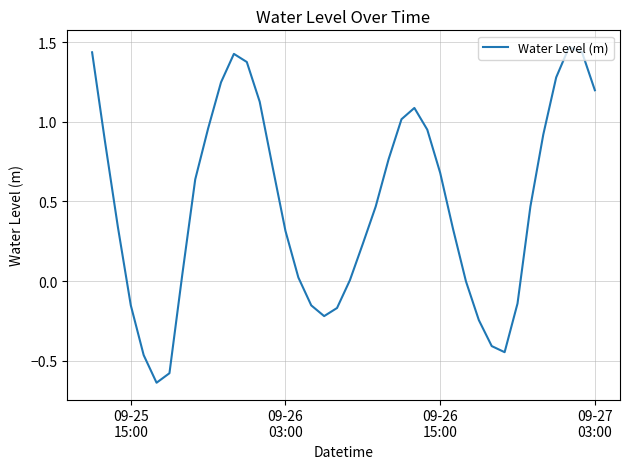

What is the difference between the maximum and minimum values?

2.1